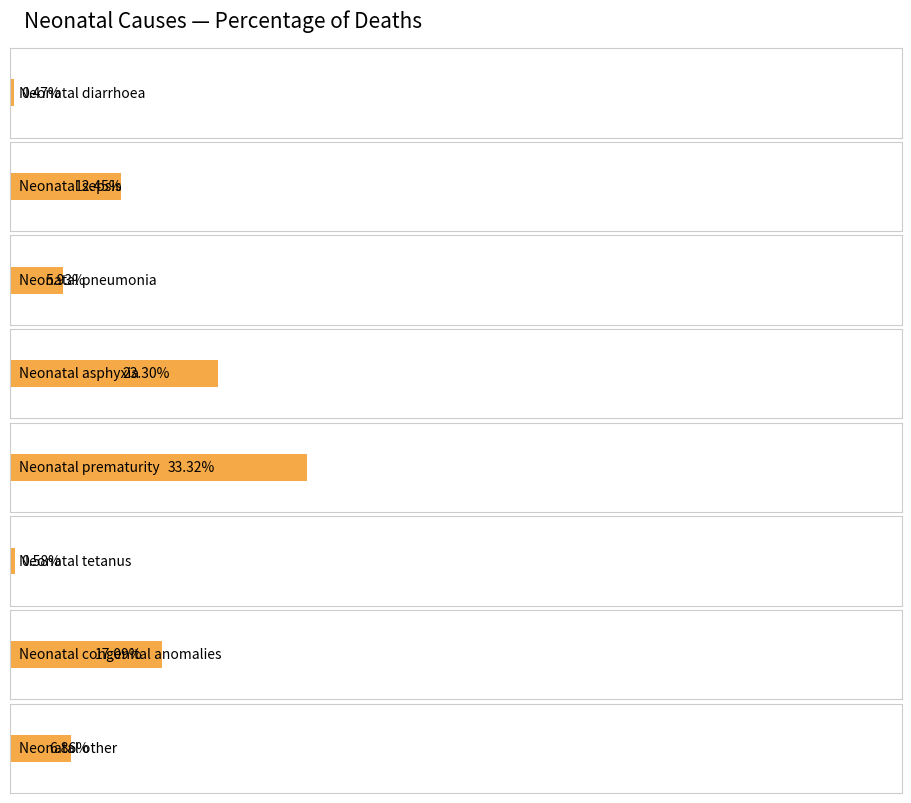

At which category does the chart reach its minimum across all series?

Neonatal diarrhoea